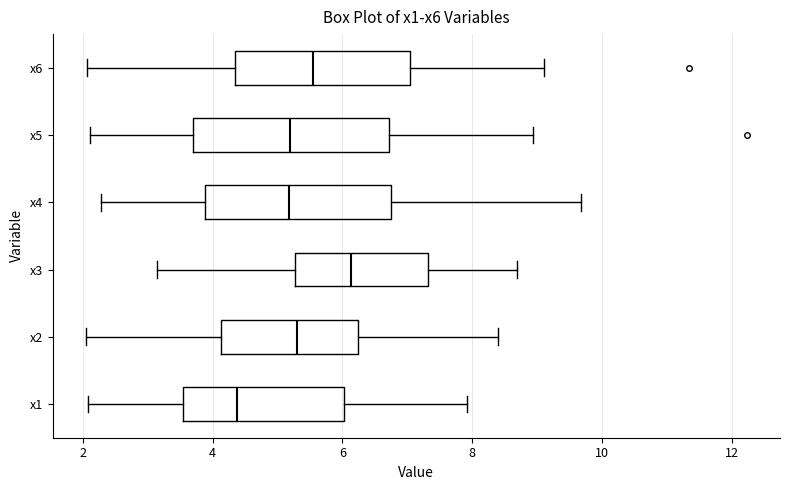

Where is the left edge of the box for x1 on the x-axis? The values are not printed on the chart, so give them approximately, as read against the axis.

3.6